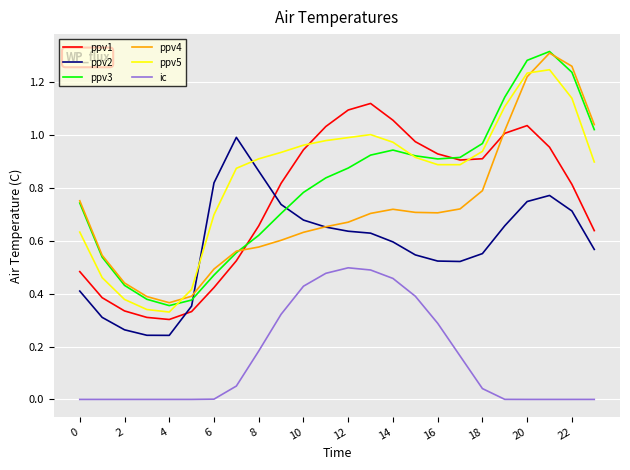

True or false: ppv4 and ic cross at least once.

False